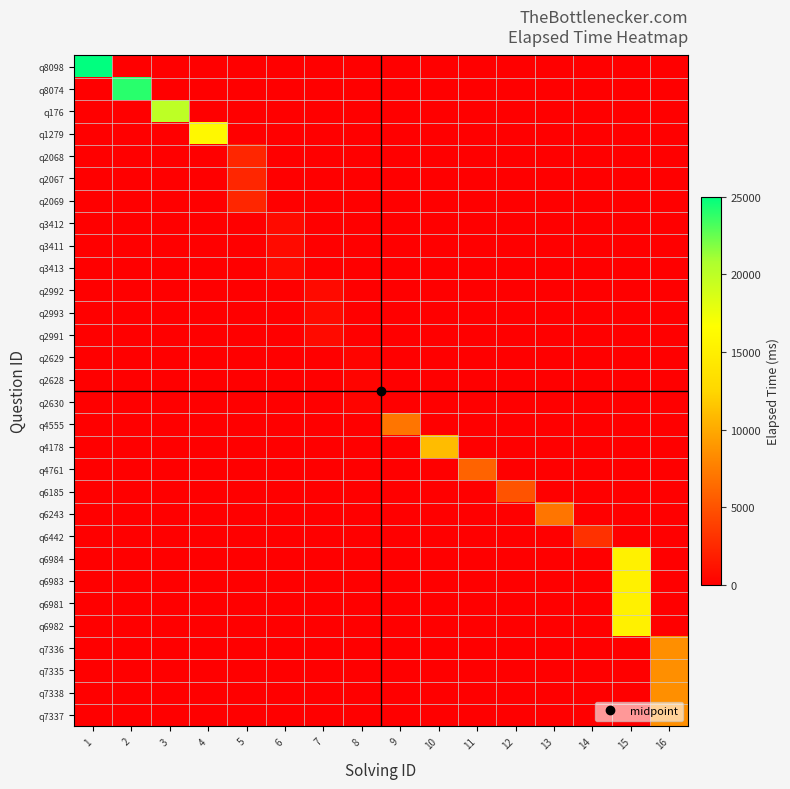

Reading right to left, list all the values displayed in this chart.

q8098: 16=0	15=0	14=0	13=0	12=0	11=0	10=0	9=0	8=0	7=0	6=0	5=0	4=0	3=0	2=0	1=25000
q8074: 16=0	15=0	14=0	13=0	12=0	11=0	10=0	9=0	8=0	7=0	6=0	5=0	4=0	3=0	2=24000	1=0
q176: 16=0	15=0	14=0	13=0	12=0	11=0	10=0	9=0	8=0	7=0	6=0	5=0	4=0	3=20000	2=0	1=0
q1279: 16=0	15=0	14=0	13=0	12=0	11=0	10=0	9=0	8=0	7=0	6=0	5=0	4=16000	3=0	2=0	1=0
q2068: 16=0	15=0	14=0	13=0	12=0	11=0	10=0	9=0	8=0	7=0	6=0	5=2333	4=0	3=0	2=0	1=0
q2067: 16=0	15=0	14=0	13=0	12=0	11=0	10=0	9=0	8=0	7=0	6=0	5=2333	4=0	3=0	2=0	1=0
q2069: 16=0	15=0	14=0	13=0	12=0	11=0	10=0	9=0	8=0	7=0	6=0	5=2333	4=0	3=0	2=0	1=0
q3412: 16=0	15=0	14=0	13=0	12=0	11=0	10=0	9=0	8=0	7=0	6=666	5=0	4=0	3=0	2=0	1=0
q3411: 16=0	15=0	14=0	13=0	12=0	11=0	10=0	9=0	8=0	7=0	6=666	5=0	4=0	3=0	2=0	1=0
q3413: 16=0	15=0	14=0	13=0	12=0	11=0	10=0	9=0	8=0	7=0	6=666	5=0	4=0	3=0	2=0	1=0
q2992: 16=0	15=0	14=0	13=0	12=0	11=0	10=0	9=0	8=0	7=666	6=0	5=0	4=0	3=0	2=0	1=0
q2993: 16=0	15=0	14=0	13=0	12=0	11=0	10=0	9=0	8=0	7=666	6=0	5=0	4=0	3=0	2=0	1=0
q2991: 16=0	15=0	14=0	13=0	12=0	11=0	10=0	9=0	8=0	7=666	6=0	5=0	4=0	3=0	2=0	1=0
q2629: 16=0	15=0	14=0	13=0	12=0	11=0	10=0	9=0	8=333	7=0	6=0	5=0	4=0	3=0	2=0	1=0
q2628: 16=0	15=0	14=0	13=0	12=0	11=0	10=0	9=0	8=333	7=0	6=0	5=0	4=0	3=0	2=0	1=0
q2630: 16=0	15=0	14=0	13=0	12=0	11=0	10=0	9=0	8=333	7=0	6=0	5=0	4=0	3=0	2=0	1=0
q4555: 16=0	15=0	14=0	13=0	12=0	11=0	10=0	9=7000	8=0	7=0	6=0	5=0	4=0	3=0	2=0	1=0
q4178: 16=0	15=0	14=0	13=0	12=0	11=0	10=11000	9=0	8=0	7=0	6=0	5=0	4=0	3=0	2=0	1=0
q4761: 16=0	15=0	14=0	13=0	12=0	11=6000	10=0	9=0	8=0	7=0	6=0	5=0	4=0	3=0	2=0	1=0
q6185: 16=0	15=0	14=0	13=0	12=5000	11=0	10=0	9=0	8=0	7=0	6=0	5=0	4=0	3=0	2=0	1=0
q6243: 16=0	15=0	14=0	13=7000	12=0	11=0	10=0	9=0	8=0	7=0	6=0	5=0	4=0	3=0	2=0	1=0
q6442: 16=0	15=0	14=3000	13=0	12=0	11=0	10=0	9=0	8=0	7=0	6=0	5=0	4=0	3=0	2=0	1=0
q6984: 16=0	15=15250	14=0	13=0	12=0	11=0	10=0	9=0	8=0	7=0	6=0	5=0	4=0	3=0	2=0	1=0
q6983: 16=0	15=15250	14=0	13=0	12=0	11=0	10=0	9=0	8=0	7=0	6=0	5=0	4=0	3=0	2=0	1=0
q6981: 16=0	15=15250	14=0	13=0	12=0	11=0	10=0	9=0	8=0	7=0	6=0	5=0	4=0	3=0	2=0	1=0
q6982: 16=0	15=15250	14=0	13=0	12=0	11=0	10=0	9=0	8=0	7=0	6=0	5=0	4=0	3=0	2=0	1=0
q7336: 16=8500	15=0	14=0	13=0	12=0	11=0	10=0	9=0	8=0	7=0	6=0	5=0	4=0	3=0	2=0	1=0
q7335: 16=8500	15=0	14=0	13=0	12=0	11=0	10=0	9=0	8=0	7=0	6=0	5=0	4=0	3=0	2=0	1=0
q7338: 16=8500	15=0	14=0	13=0	12=0	11=0	10=0	9=0	8=0	7=0	6=0	5=0	4=0	3=0	2=0	1=0
q7337: 16=8500	15=0	14=0	13=0	12=0	11=0	10=0	9=0	8=0	7=0	6=0	5=0	4=0	3=0	2=0	1=0